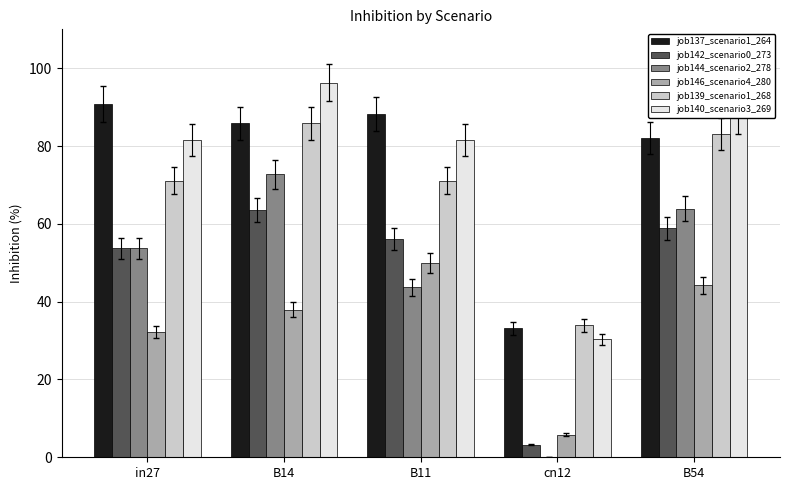

What is the spread (max minus min) of values at cn12?

33.9